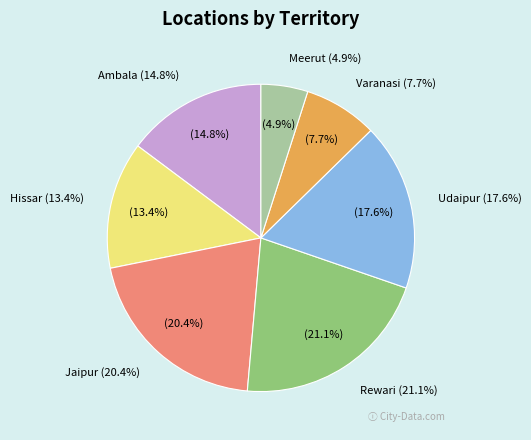

To the nearest percent, what is the difference between the Rewari and Udaipur slice percentages?

4%